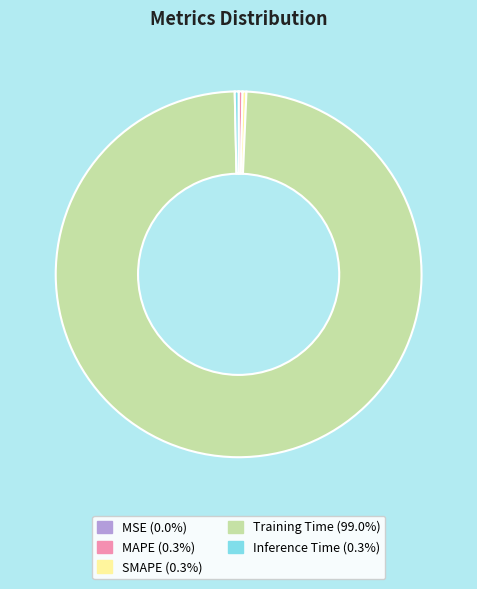

Is the sum of SMAPE (0.3%) and Training Time (99.0%) greater than half?

Yes